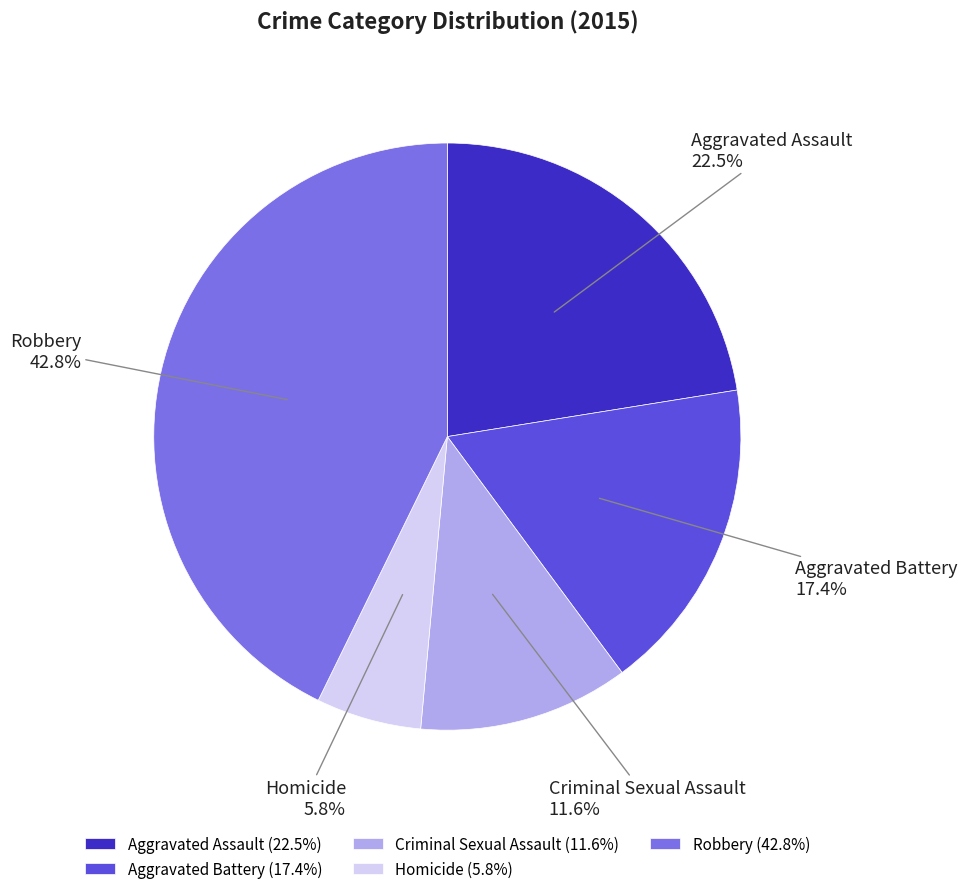

What is the ratio of the value at Criminal Sexual Assault to the value at Aggravated Assault?

0.5